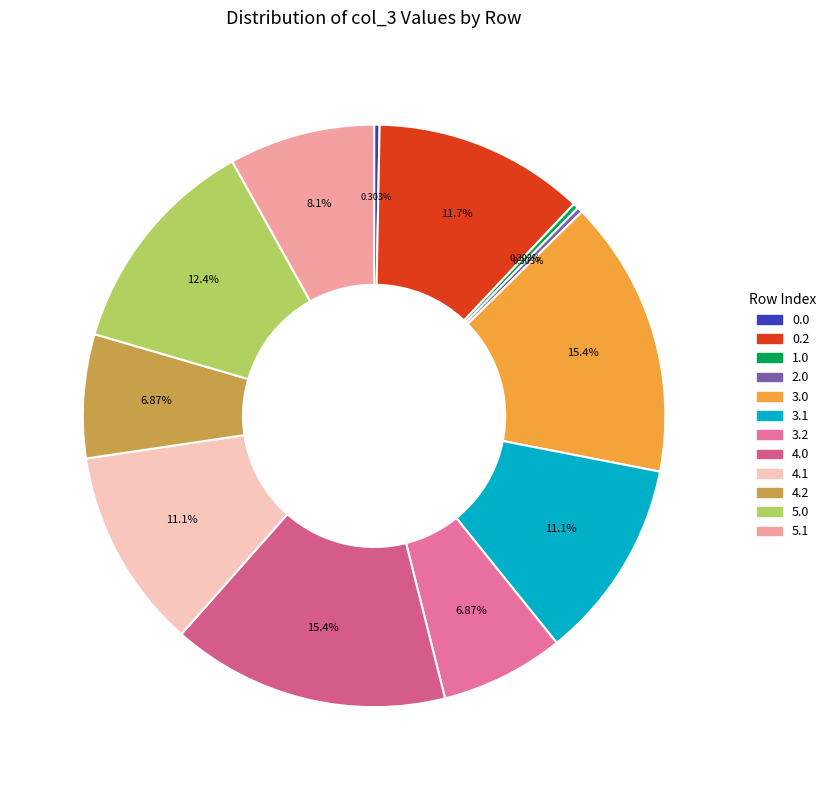

How many segments does this pie chart have?

12